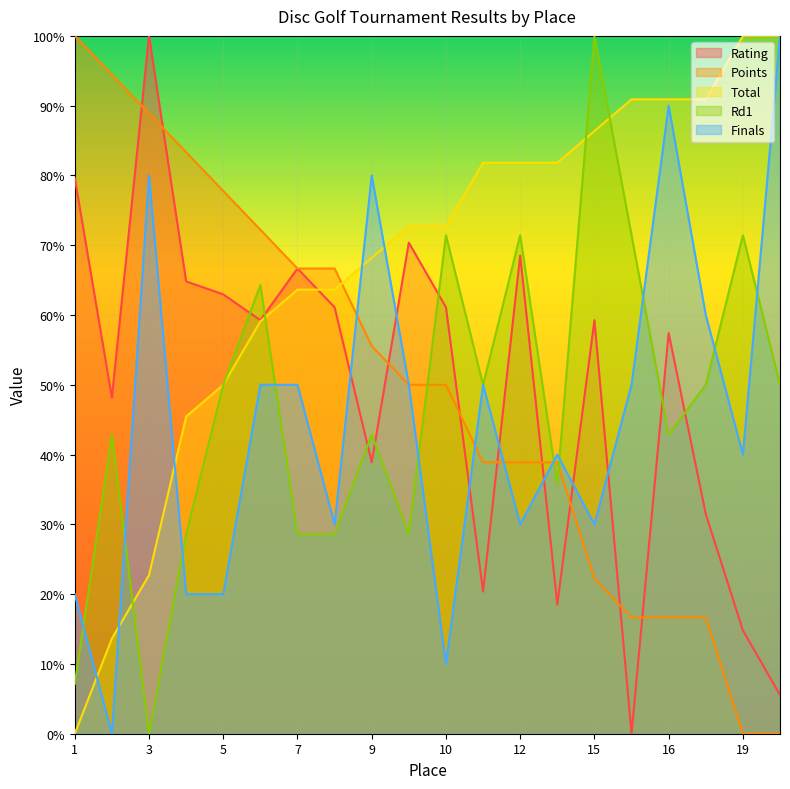

What is the maximum value for Finals?

100.0